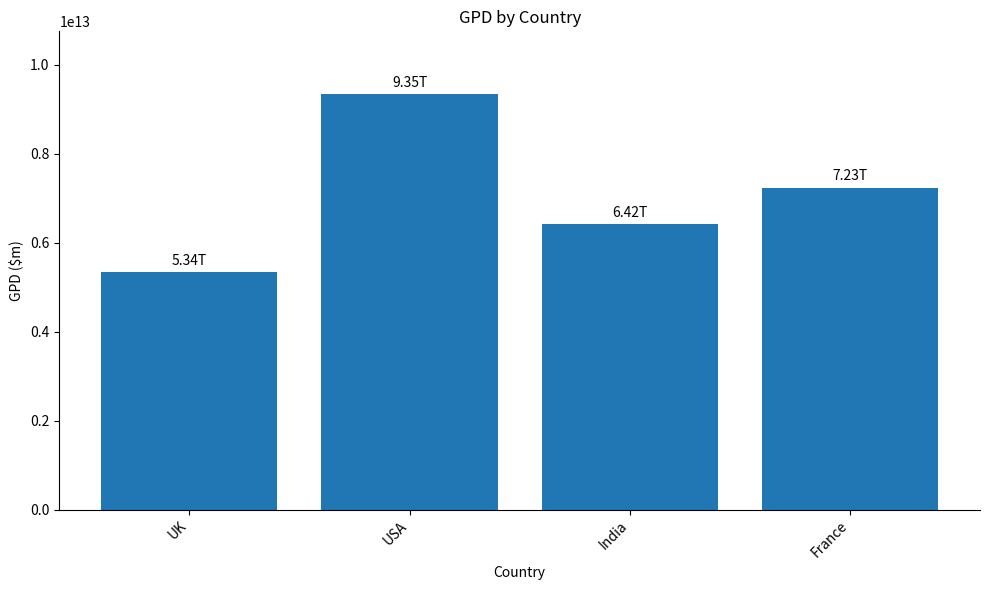

What is the change in value from USA to France?

-2111000111000